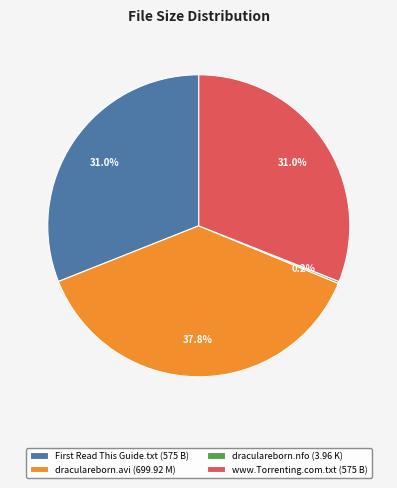

Which slice is the largest?

draculareborn.avi (699.92 M)